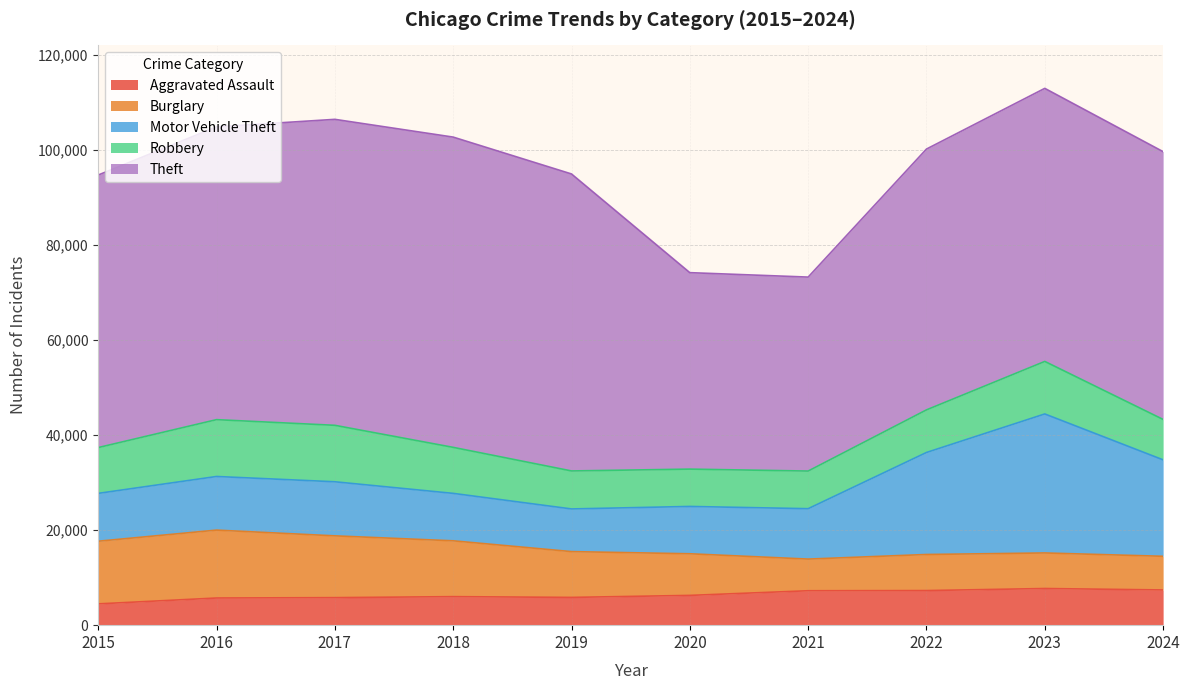

The value of Robbery at 2023 is 6980. True or false?

False